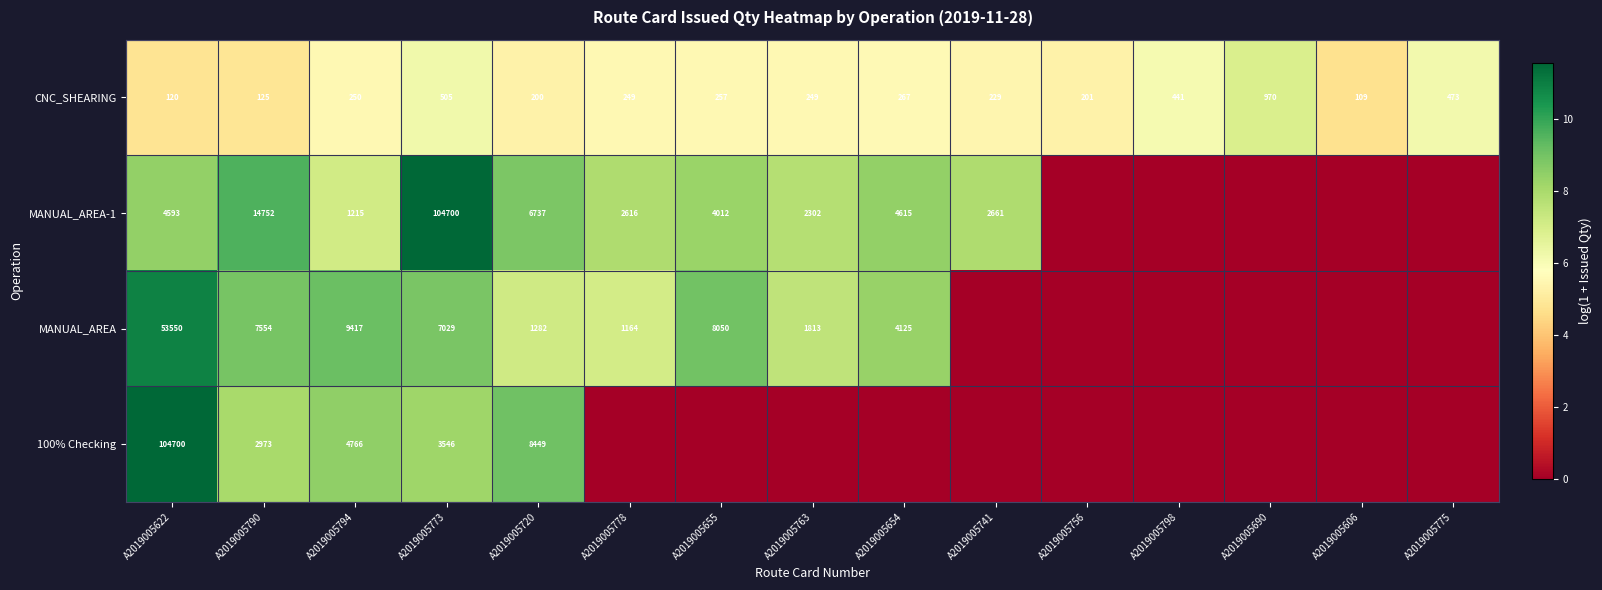

Which category has the lowest value in the CNC_SHEARING series?

A2019005606